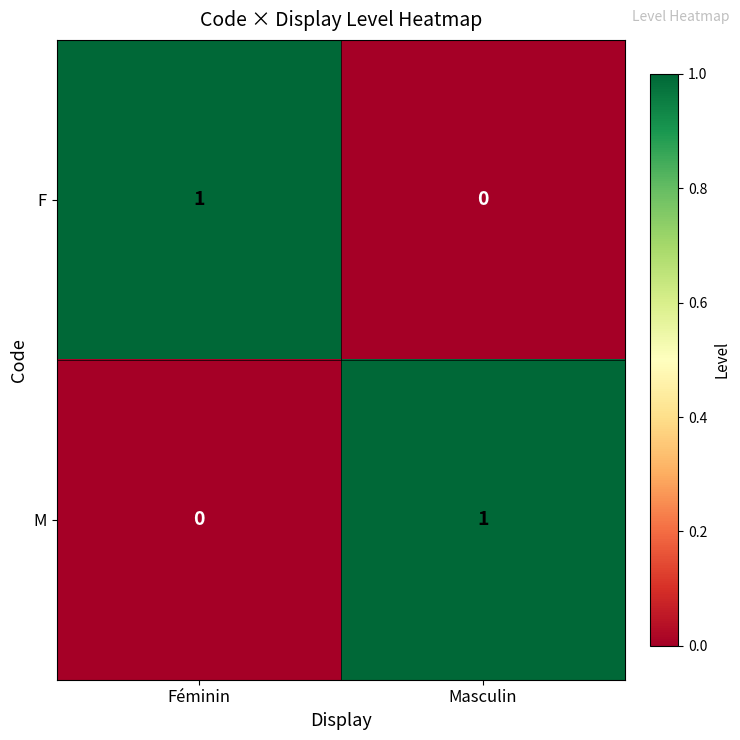

What is the total value across all series at Féminin?

1